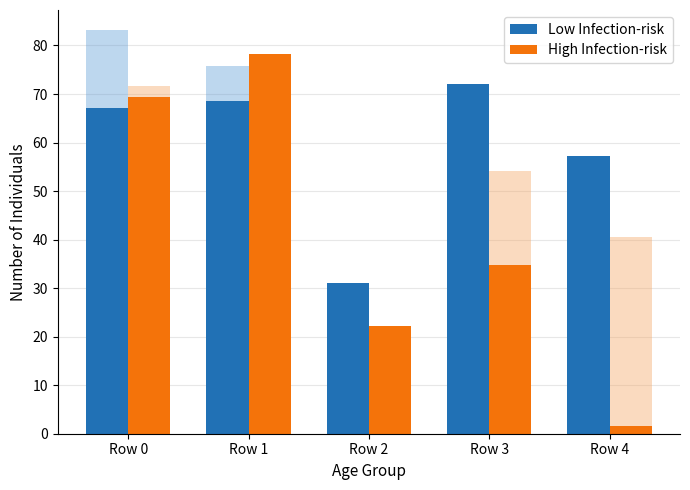

At which category is the sum across all series the highest?

Row 1